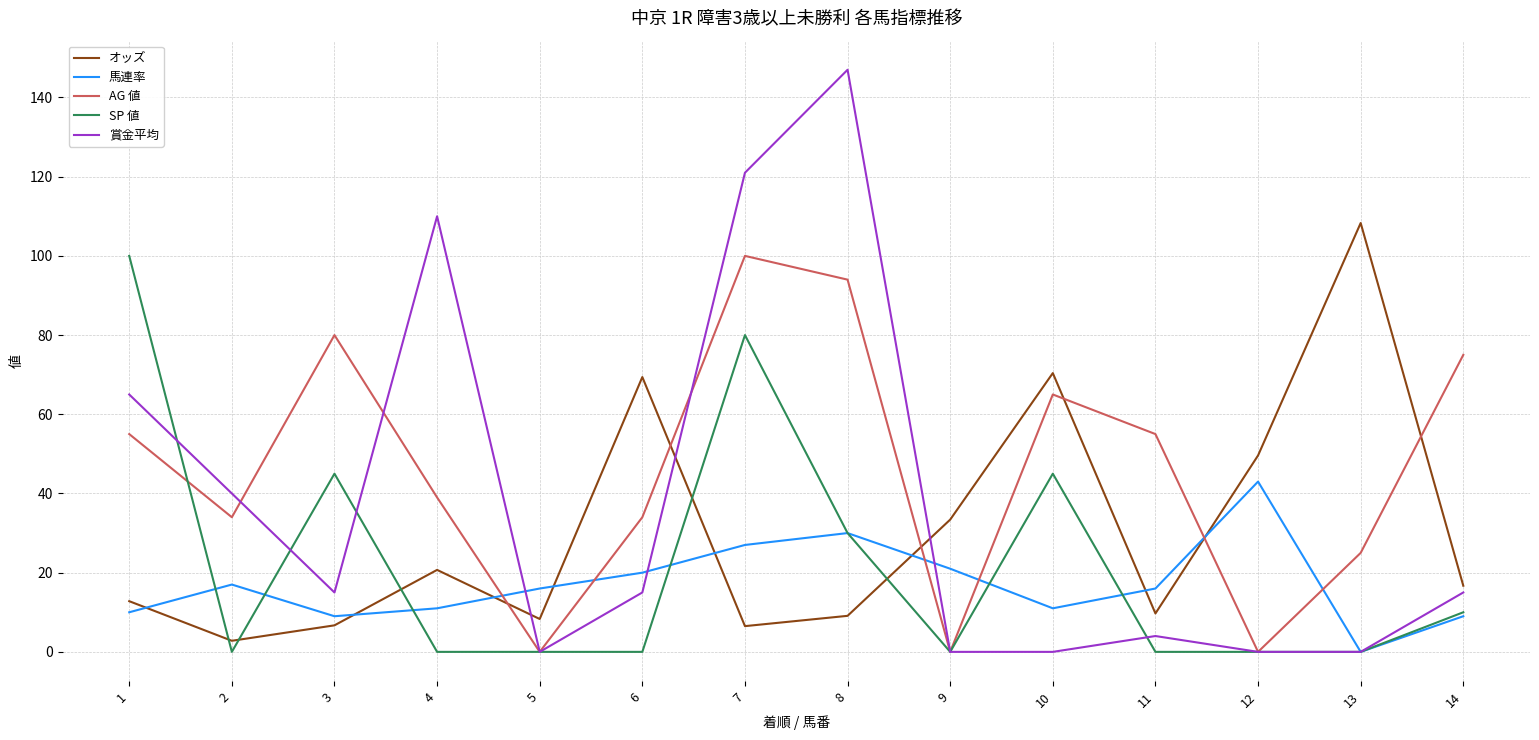

Where is the first local minimum for 賞金平均?

3